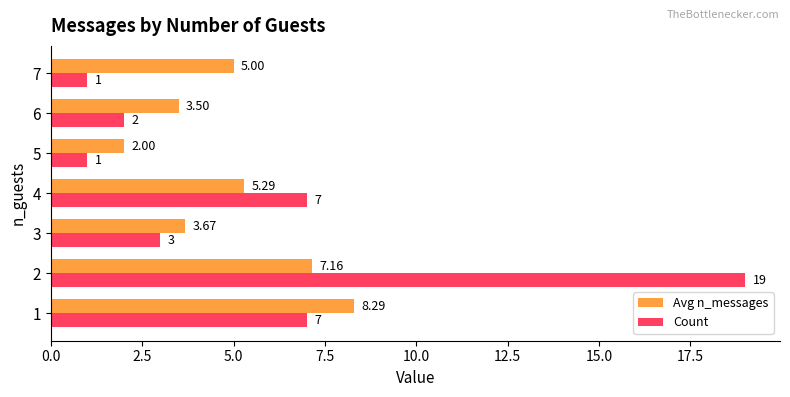

How many distinct data groups are displayed?

2